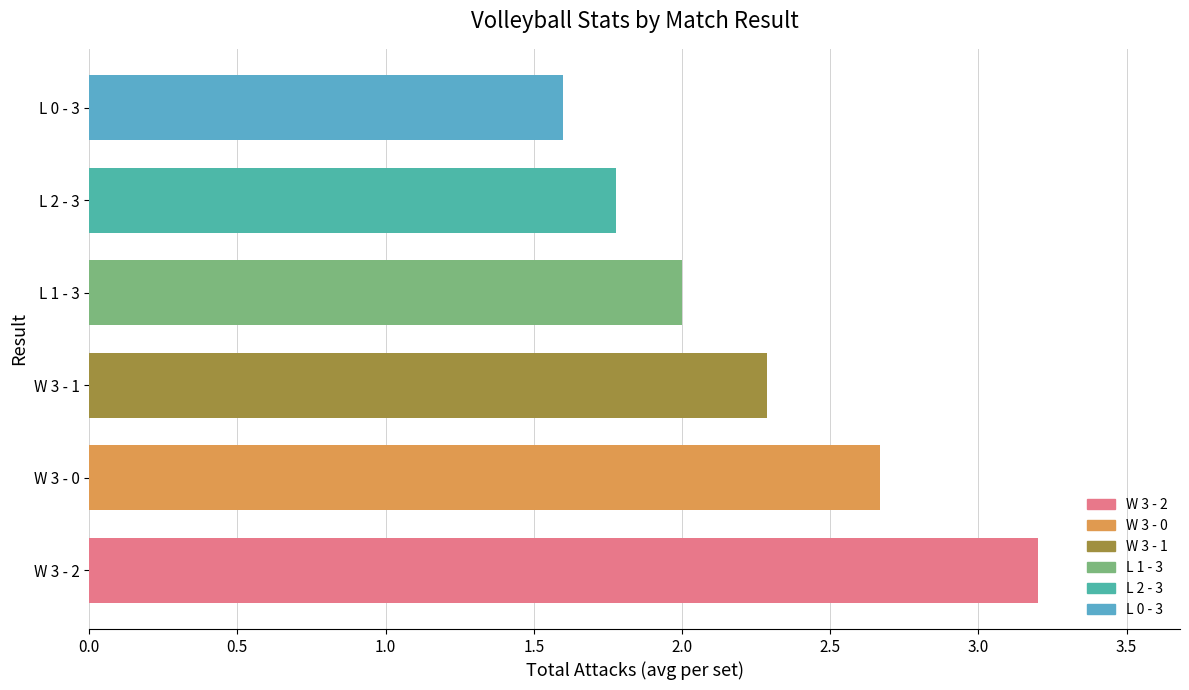

Rank the categories by value from lowest to highest.

L 0 - 3, L 2 - 3, L 1 - 3, W 3 - 1, W 3 - 0, W 3 - 2